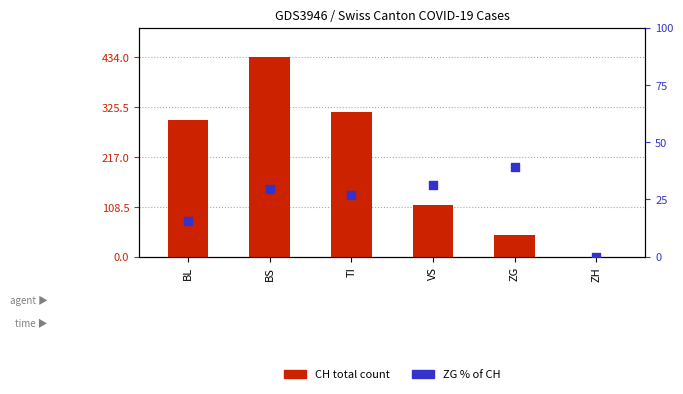

Is the value of ZG % of CH at TI greater than the value of CH total count at ZG?

No